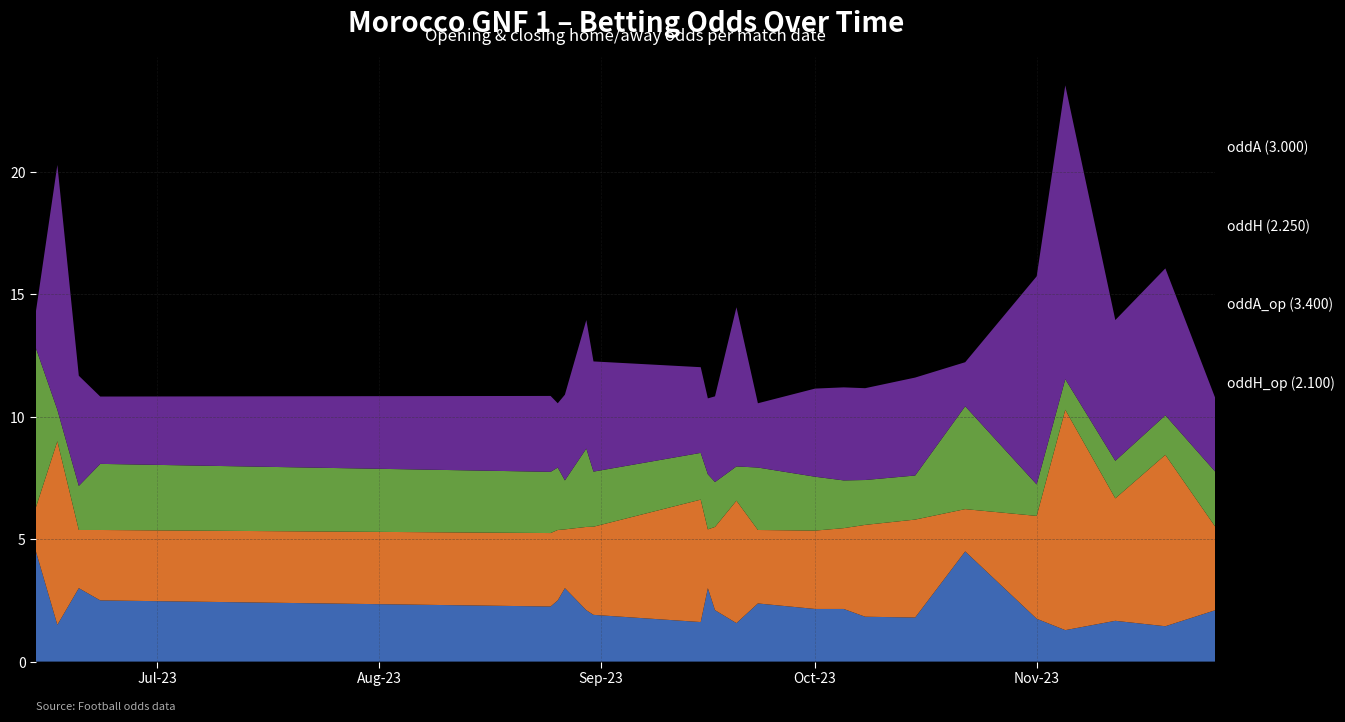

Reading left to right, extract all data points from this chart.

oddH_op: 0=4.5	1=1.5	2=3.0	3=2.5	4=2.2	5=2.5	6=3.0	7=2.1	8=1.9	9=1.6	10=3.0	11=2.1	12=1.6	13=2.4	14=2.1	15=2.1	16=1.8	17=1.8	18=4.5	19=1.8	20=1.3	21=1.7	22=1.4	23=2.1
oddA_op: 0=1.8	1=7.5	2=2.4	3=2.9	4=3.0	5=2.9	6=2.4	7=3.4	8=3.6	9=5.0	10=2.4	11=3.4	12=5.0	13=3.0	14=3.2	15=3.3	16=3.8	17=4.0	18=1.7	19=4.2	20=9.0	21=5.0	22=7.0	23=3.4
oddH: 0=6.5	1=1.3	2=1.8	3=2.7	4=2.5	5=2.5	6=2.0	7=3.2	8=2.2	9=1.9	10=2.2	11=1.8	12=1.4	13=2.5	14=2.2	15=1.9	16=1.8	17=1.8	18=4.2	19=1.3	20=1.2	21=1.5	22=1.6	23=2.2
oddA: 0=1.5	1=10.0	2=4.5	3=2.8	4=3.1	5=2.6	6=3.5	7=5.2	8=4.5	9=3.5	10=3.1	11=3.5	12=6.5	13=2.6	14=3.6	15=3.8	16=3.8	17=4.0	18=1.8	19=8.5	20=12.0	21=5.8	22=6.0	23=3.0